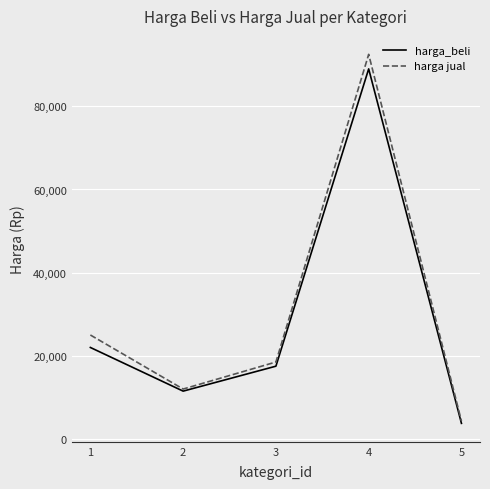

Is the value of harga jual at 5 greater than the value of harga_beli at 4?

No